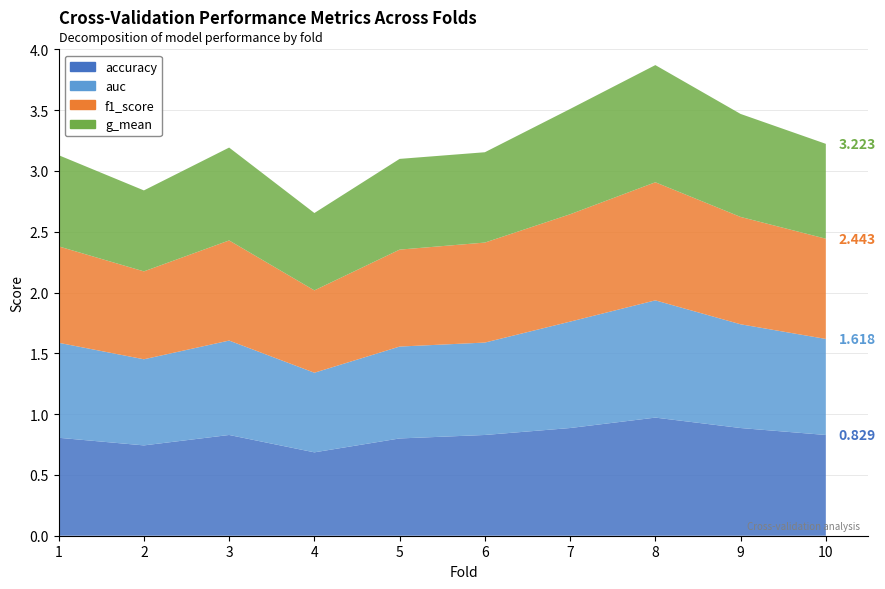

Reading left to right, what are all the values shown in this chart?

accuracy: 1=0.8	2=0.7	3=0.8	4=0.7	5=0.8	6=0.8	7=0.9	8=1.0	9=0.9	10=0.8
auc: 1=0.8	2=0.7	3=0.8	4=0.7	5=0.8	6=0.8	7=0.9	8=1.0	9=0.9	10=0.8
f1_score: 1=0.8	2=0.7	3=0.8	4=0.7	5=0.8	6=0.8	7=0.9	8=1.0	9=0.9	10=0.8
g_mean: 1=0.8	2=0.7	3=0.8	4=0.6	5=0.7	6=0.7	7=0.9	8=1.0	9=0.8	10=0.8